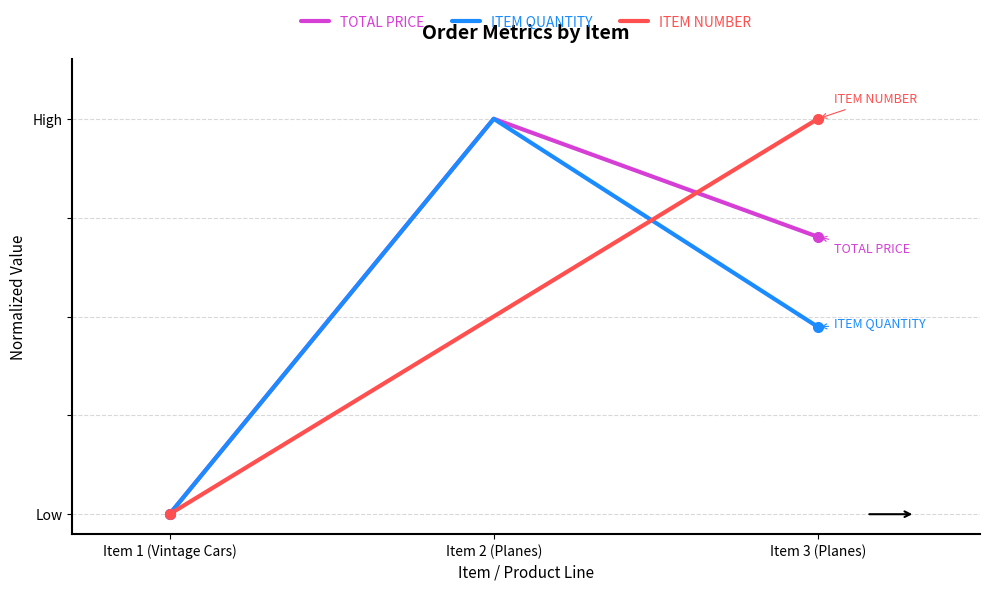

What value does the TOTAL PRICE series have at Item 3 (Planes)?

0.7